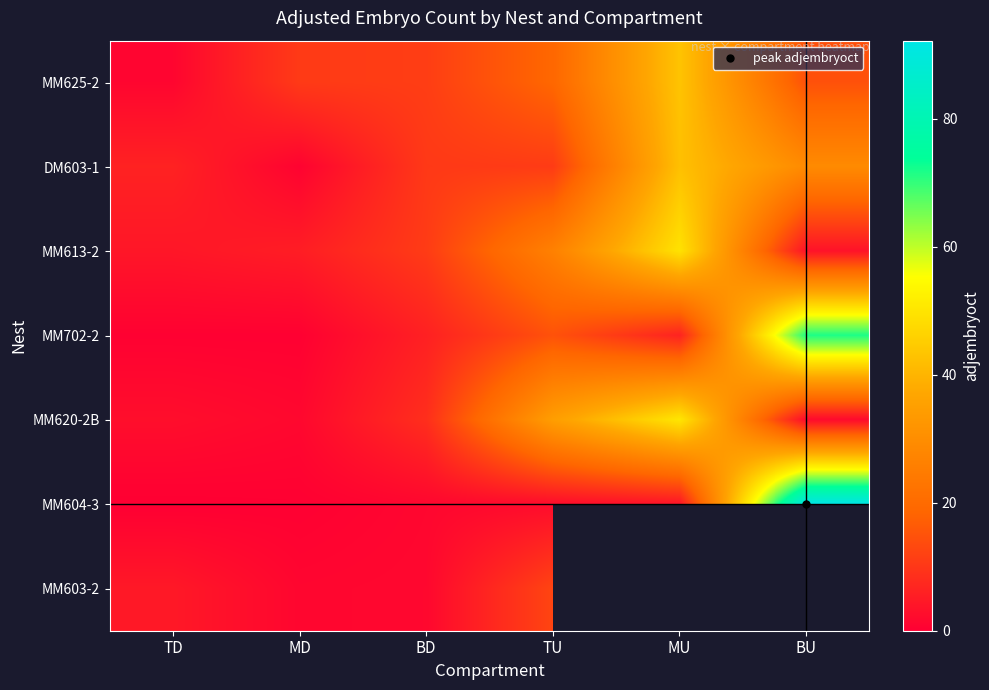

What is the spread (max minus min) of values at BD?

9.9